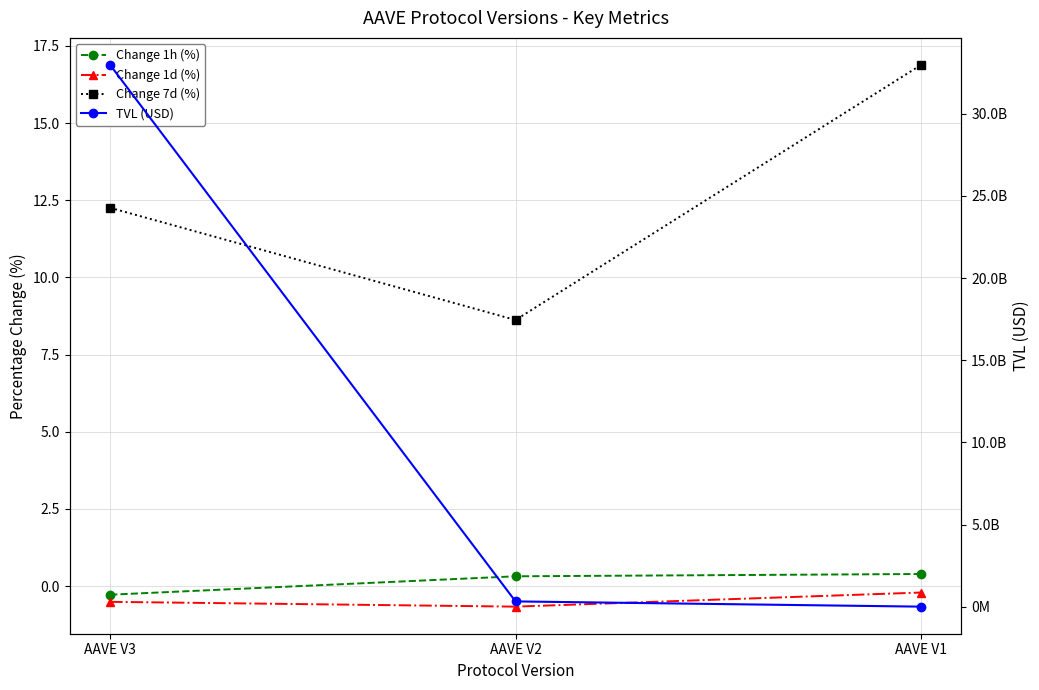

What is the minimum value shown in the chart?

-0.7